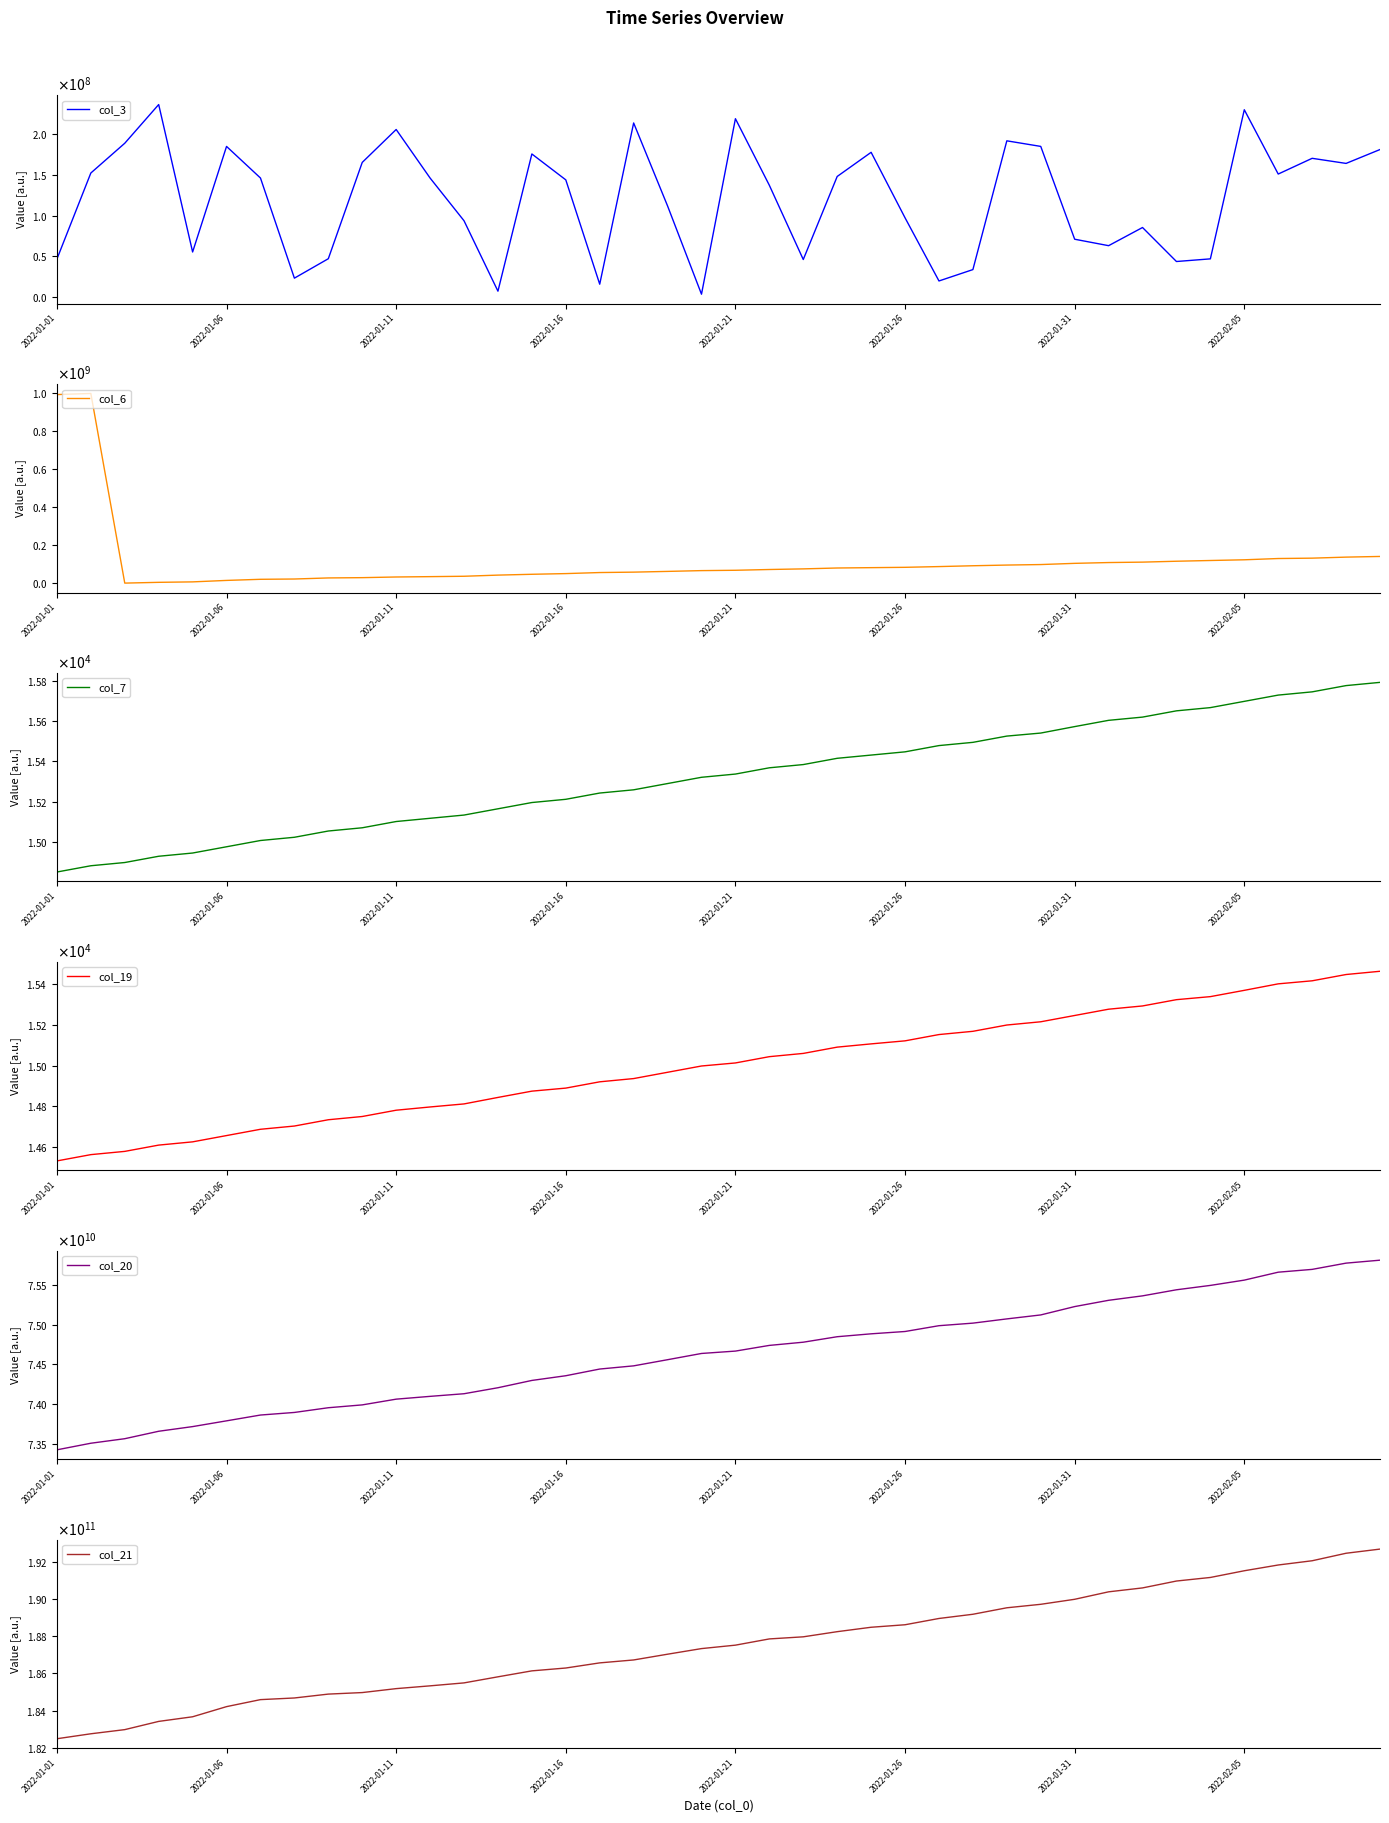

Does the chart have visible grid lines?

No